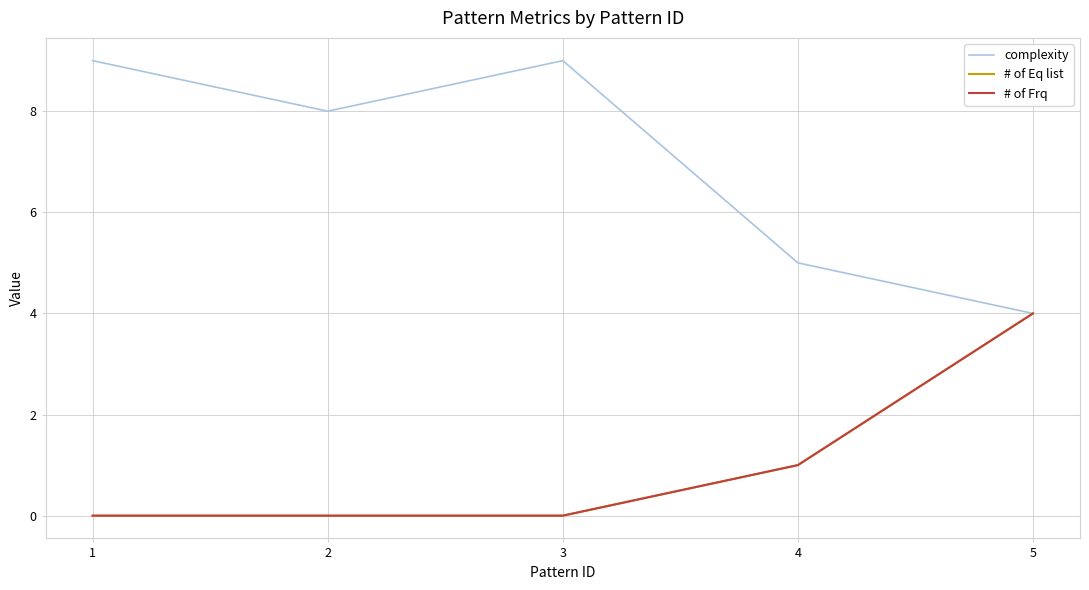

Count the # of Frq values in the range 0 to 1.

4